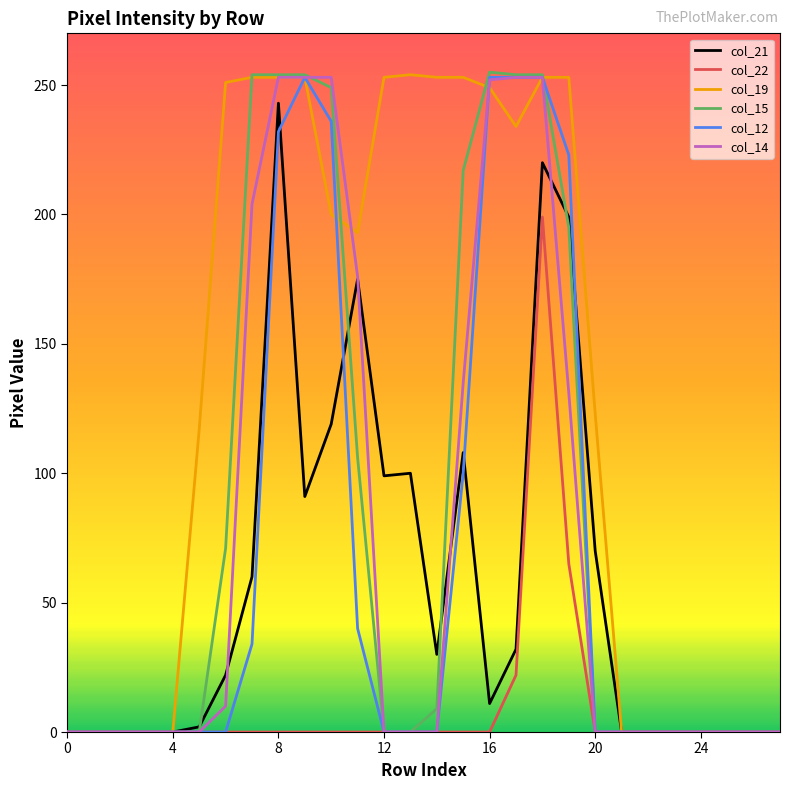

What is the maximum value shown in the chart?

255